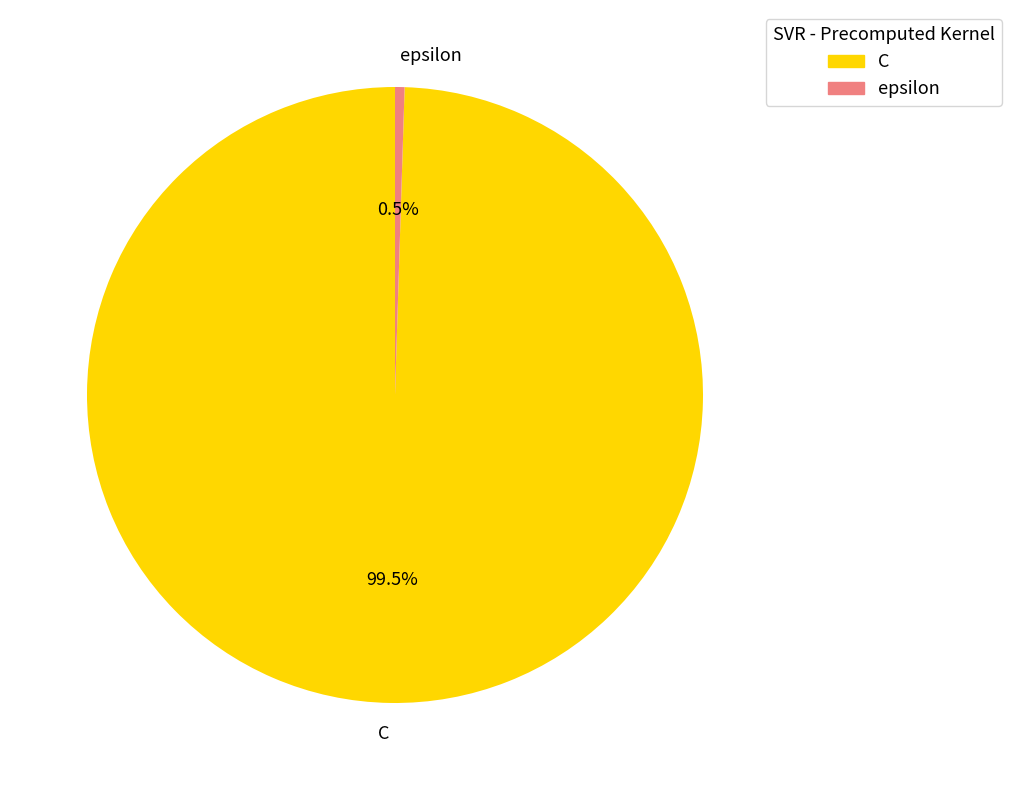

Which category has the biggest portion of the pie?

C